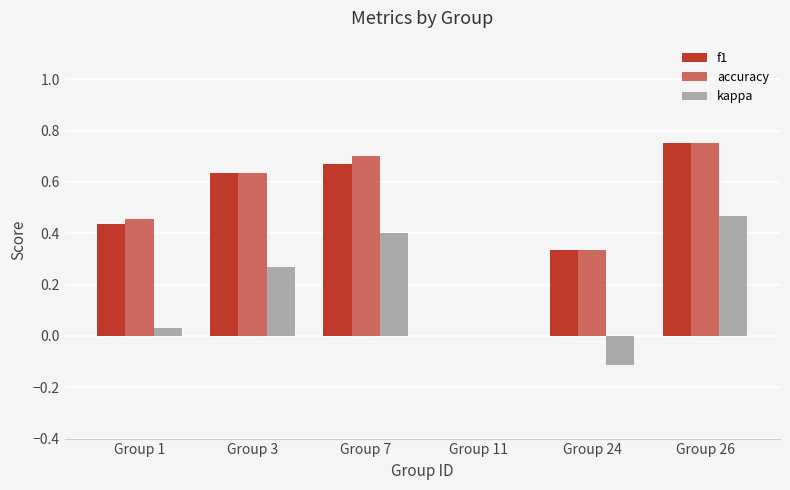

The accuracy series shows 0.5 at Group 24. True or false?

False